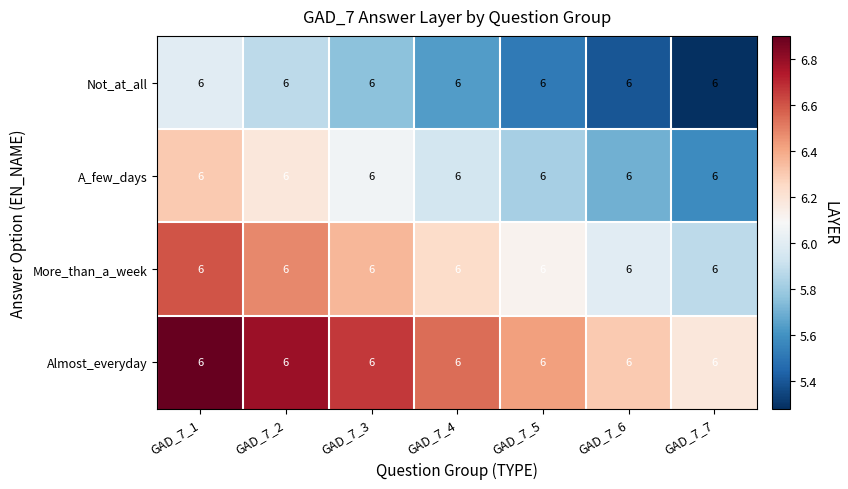

Reading left to right, list all the values displayed in this chart.

Not_at_all: GAD_7_1=6.0	GAD_7_2=6.0	GAD_7_3=6.0	GAD_7_4=6.0	GAD_7_5=6.0	GAD_7_6=6.0	GAD_7_7=6.0
A_few_days: GAD_7_1=6.0	GAD_7_2=6.0	GAD_7_3=6.0	GAD_7_4=6.0	GAD_7_5=6.0	GAD_7_6=6.0	GAD_7_7=6.0
More_than_a_week: GAD_7_1=6.0	GAD_7_2=6.0	GAD_7_3=6.0	GAD_7_4=6.0	GAD_7_5=6.0	GAD_7_6=6.0	GAD_7_7=6.0
Almost_everyday: GAD_7_1=6.0	GAD_7_2=6.0	GAD_7_3=6.0	GAD_7_4=6.0	GAD_7_5=6.0	GAD_7_6=6.0	GAD_7_7=6.0